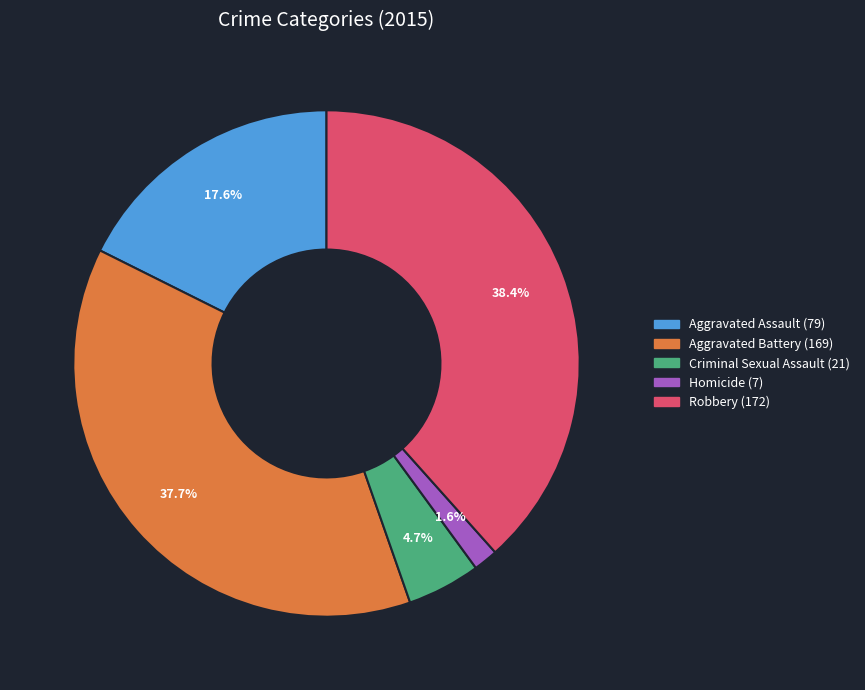

Which has a higher value, Criminal Sexual Assault or Homicide?

Criminal Sexual Assault